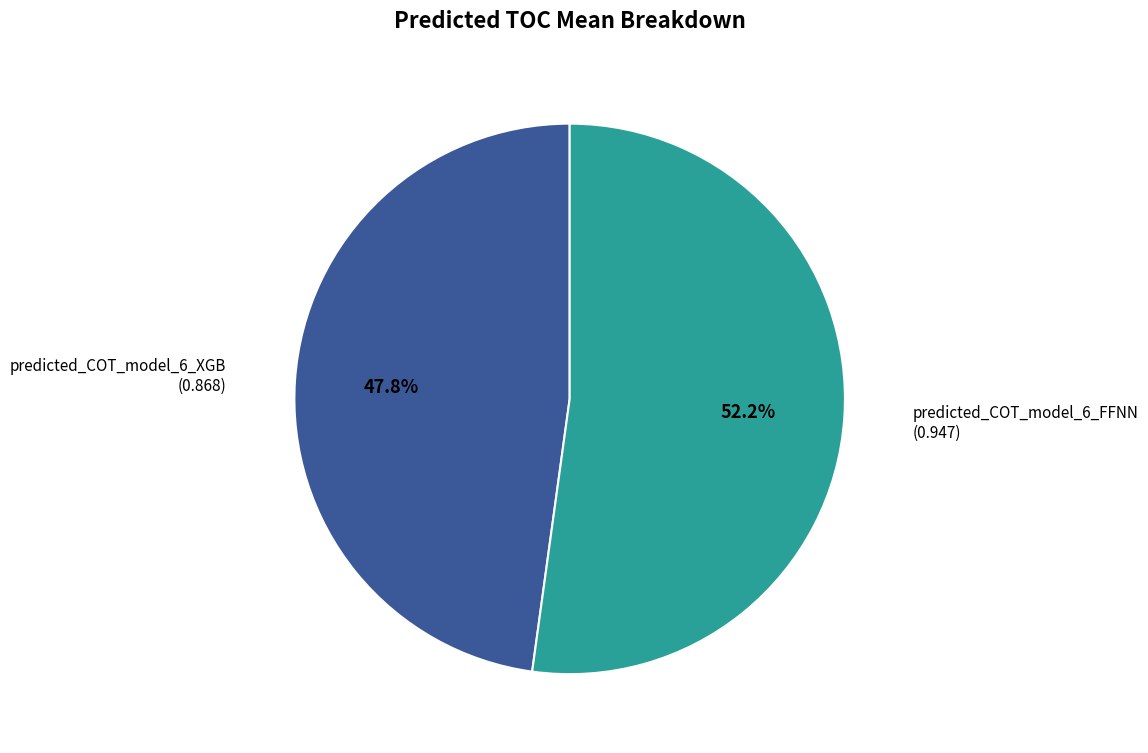

Does any single category account for the majority?

Yes